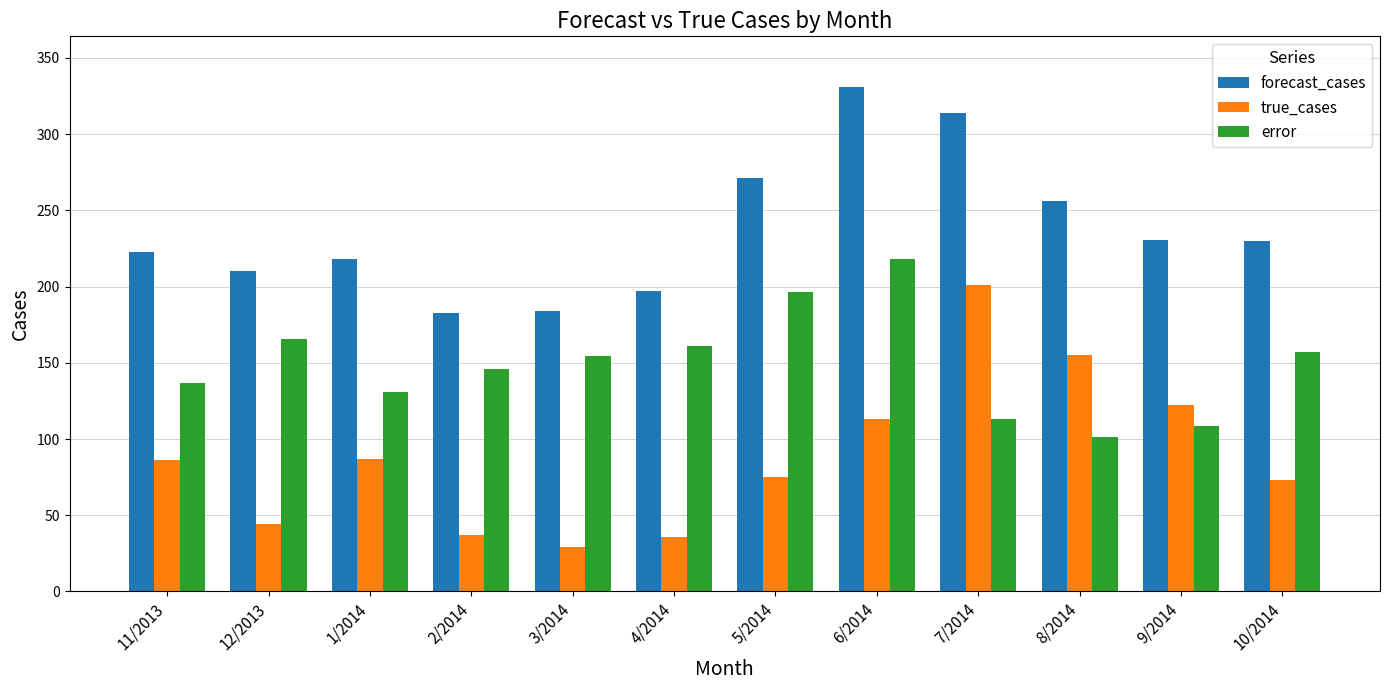

What are all the series names shown in the legend?

forecast_cases, true_cases, error